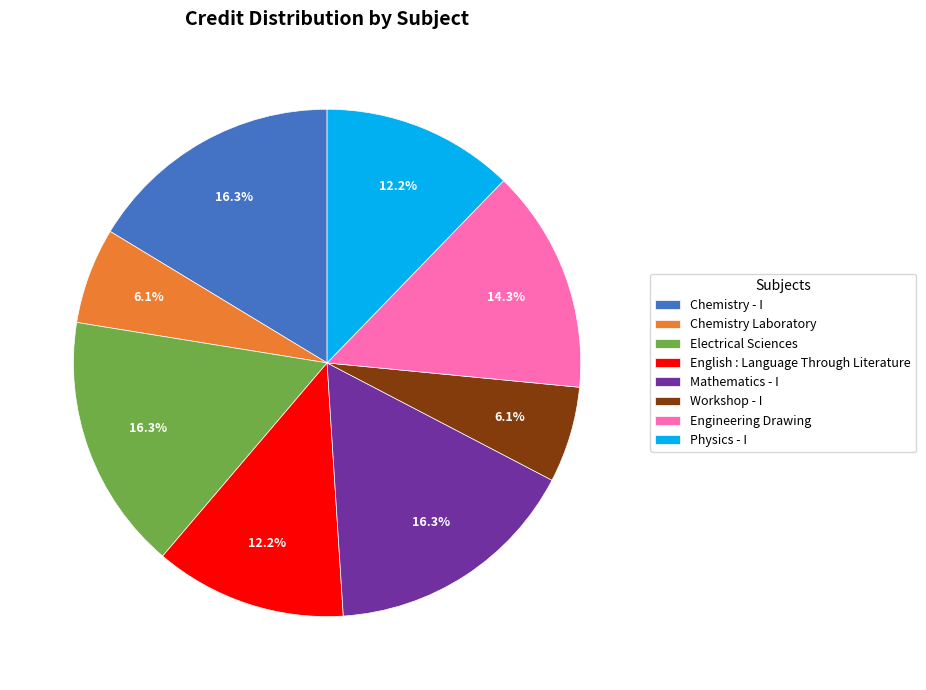

Combined, what portion of the pie is English : Language Through Literature and Mathematics - I?

28.6%